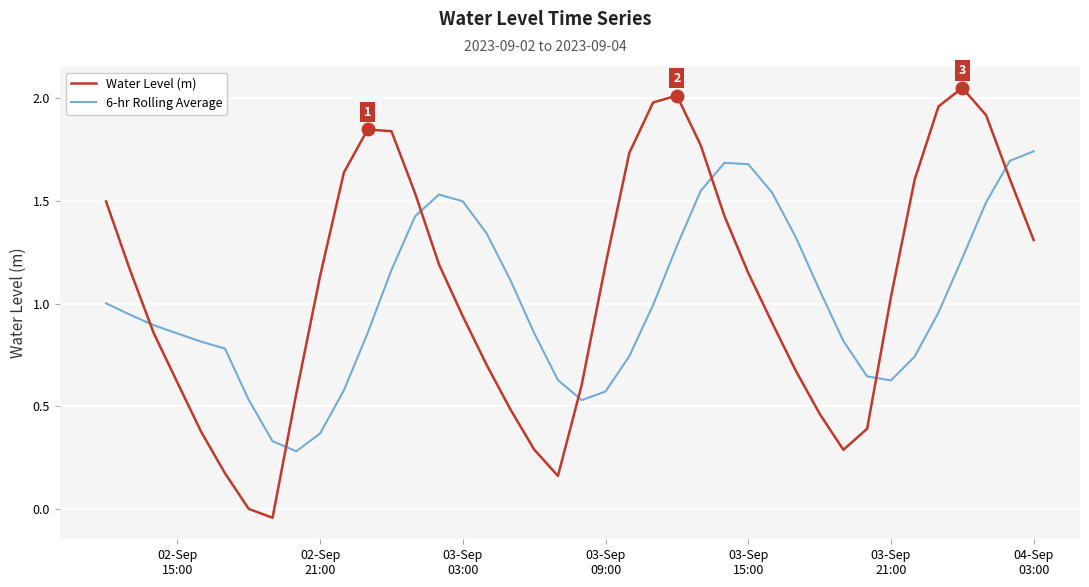

How many times do 6-hr Rolling Average and Water Level (m) cross each other?

7